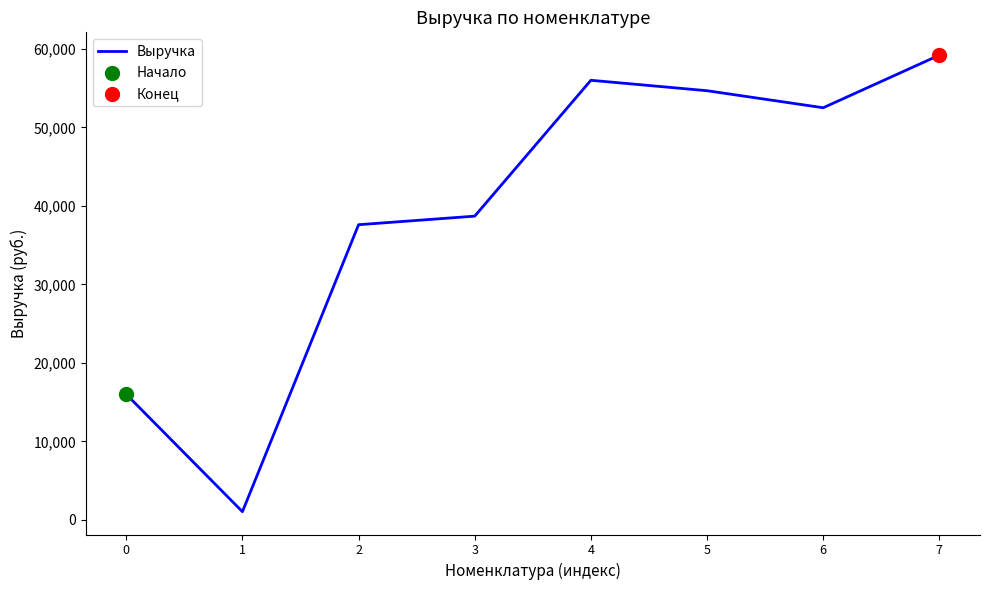

Between 5 and 2, which is larger?

5